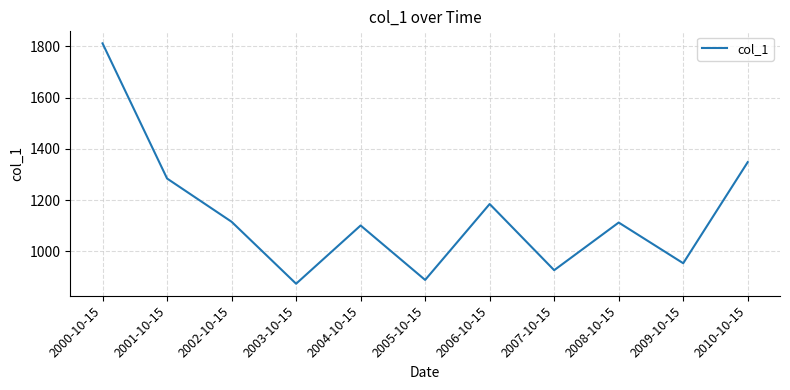

How many lines are shown in the chart?

1